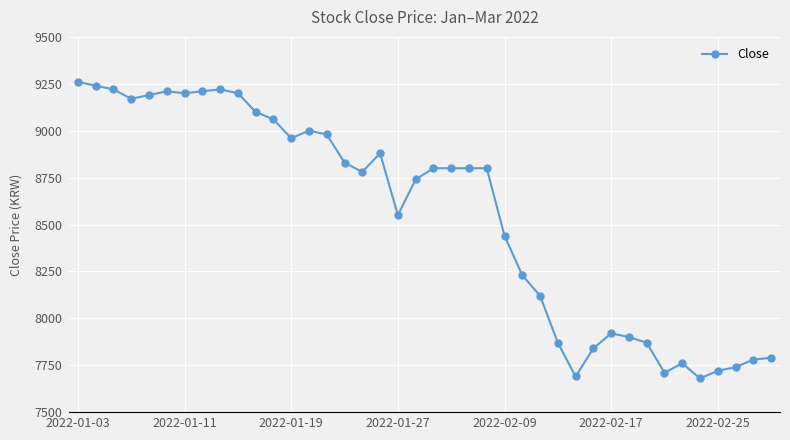

What is the greatest value displayed?

9260